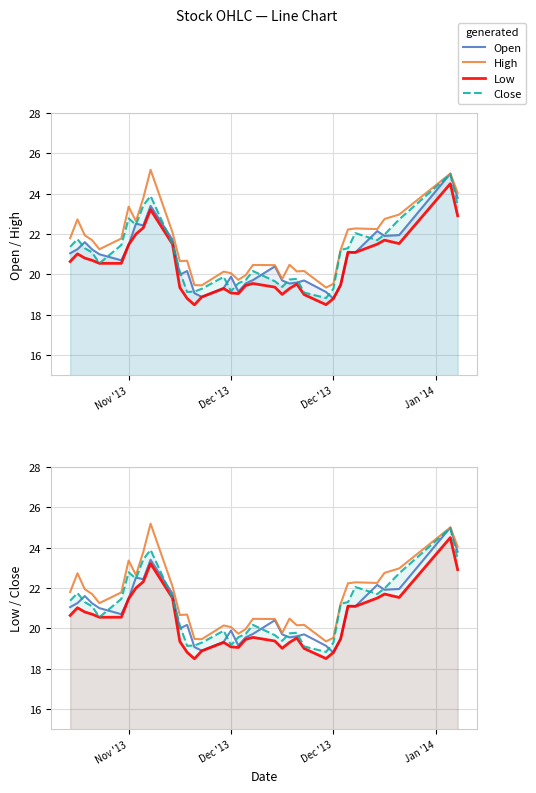

At which label does Open first exceed 20?

Nov '13